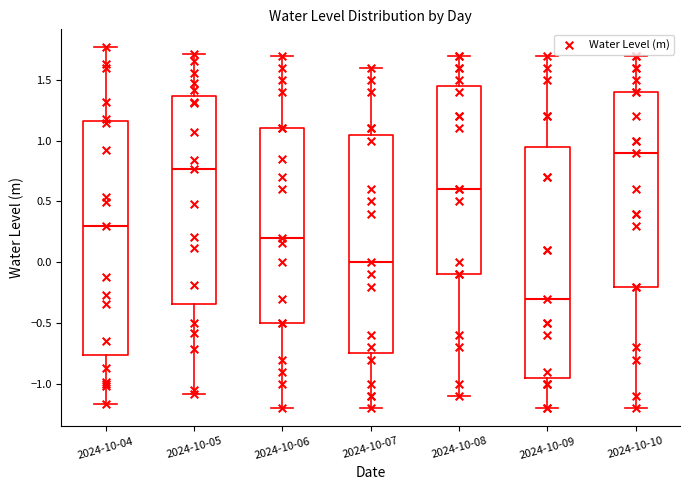

Where does the lower whisker of the box for 2024-10-04 end on the y-axis? The values are not printed on the chart, so give them approximately, as read against the axis.

-1.15